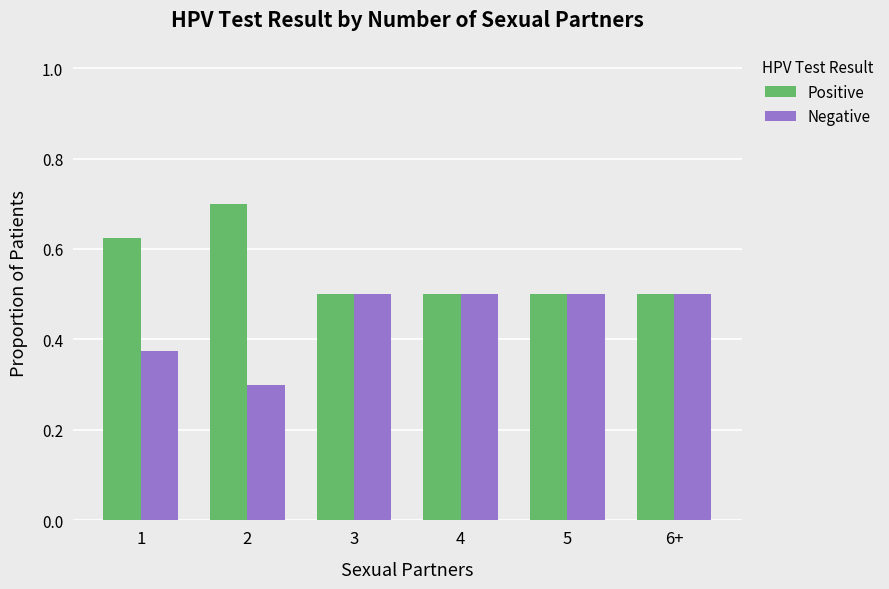

What is the minimum value for Positive?

0.5